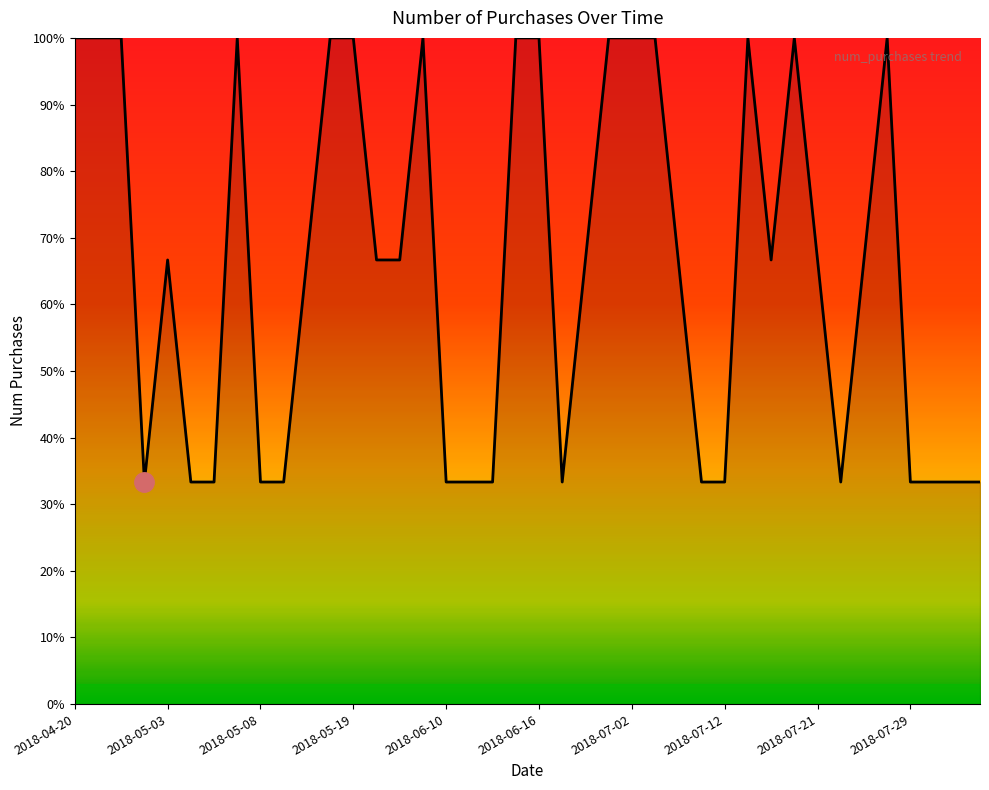

What is the greatest value displayed?

100.0